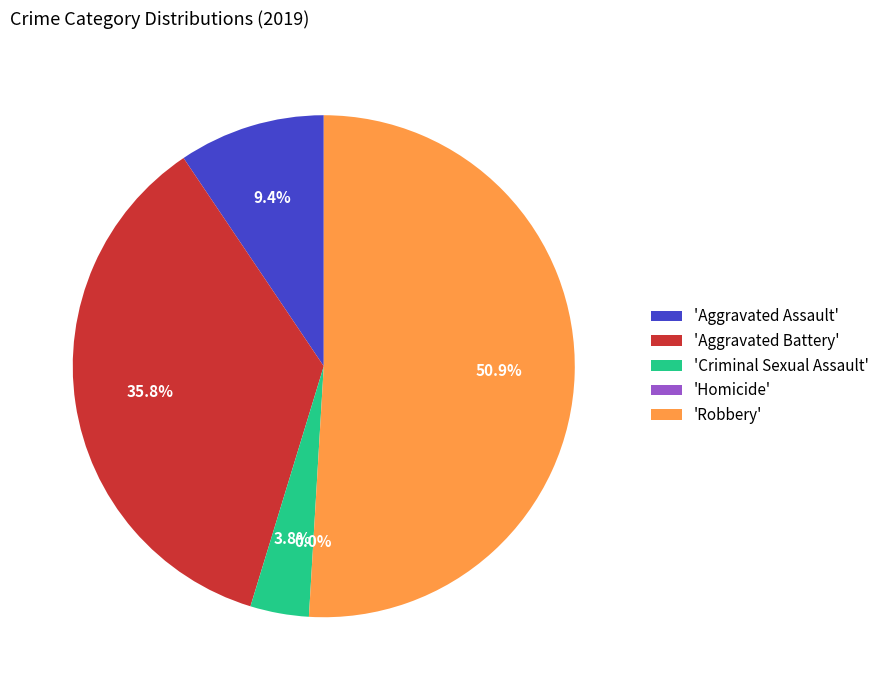

Which category has the biggest portion of the pie?

Robbery